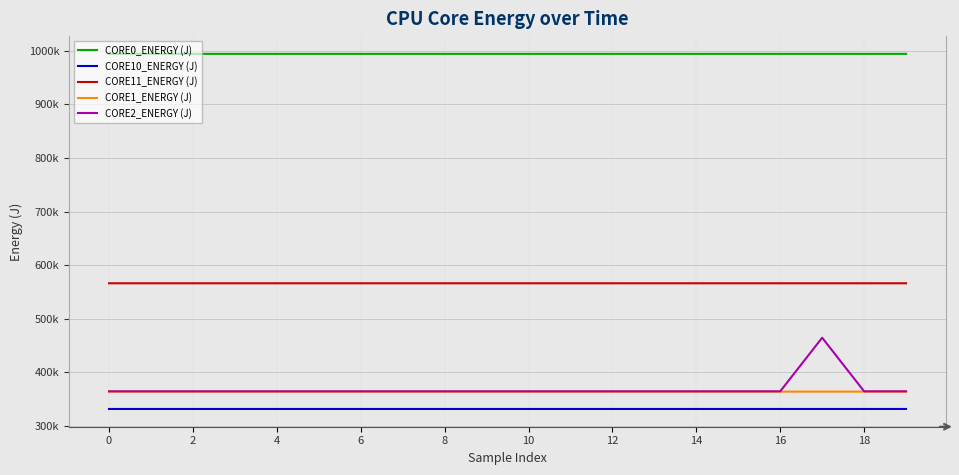

What are all the series names shown in the legend?

CORE0_ENERGY (J), CORE10_ENERGY (J), CORE11_ENERGY (J), CORE1_ENERGY (J), CORE2_ENERGY (J)